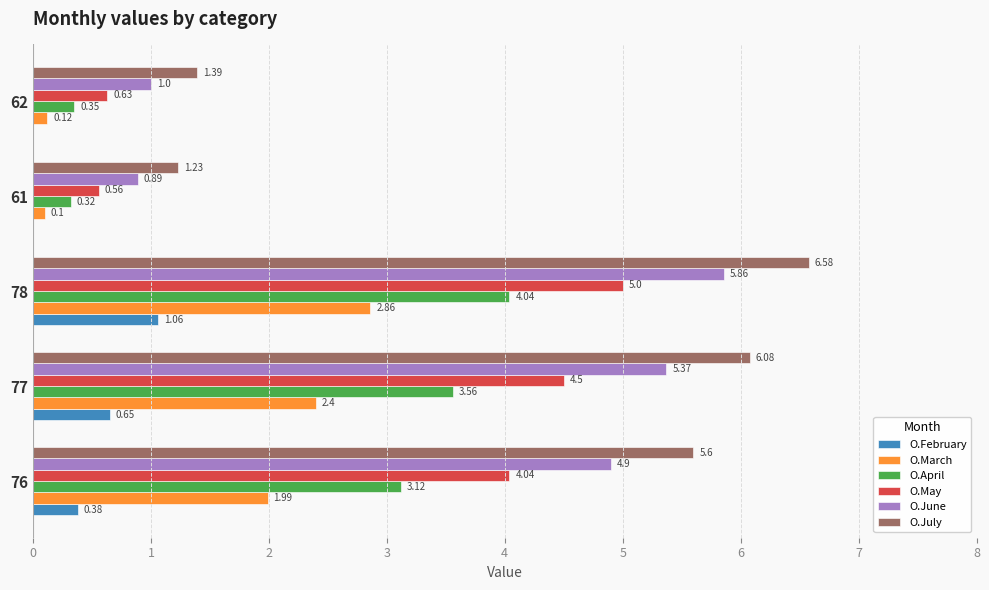

What is the sum of the O.March values at 78 and 62?

3.0